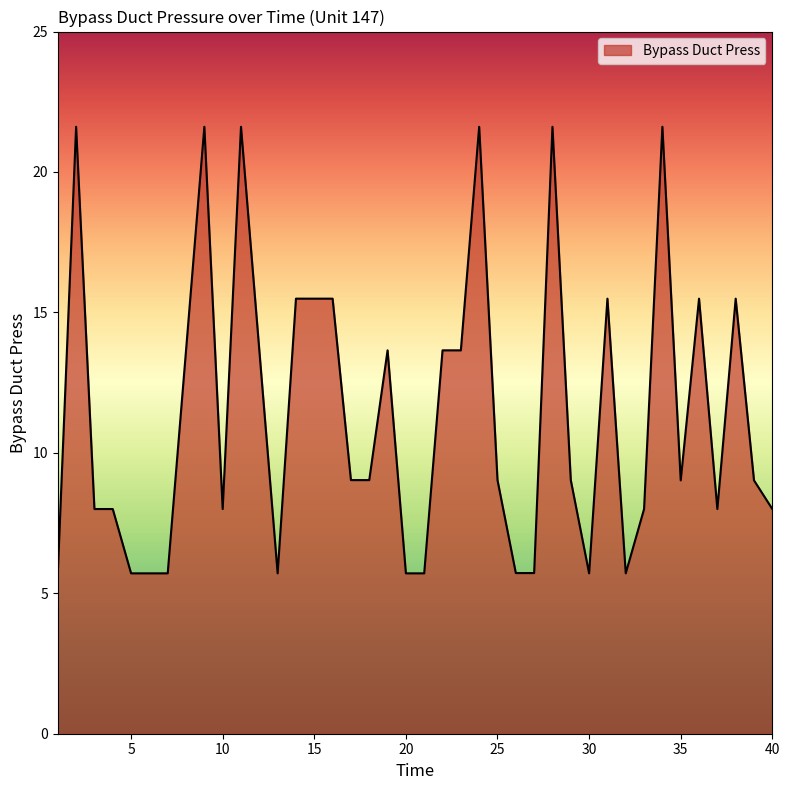

What is the smallest value displayed?

5.7